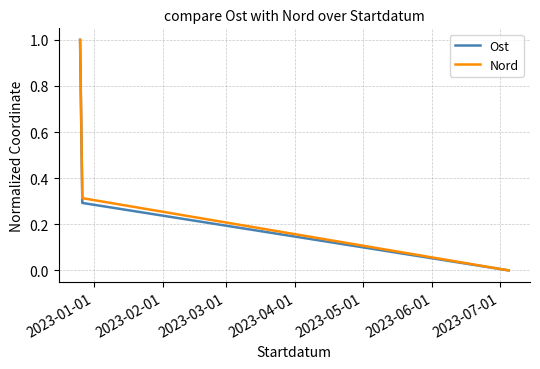

How many values in Ost are above zero?

2